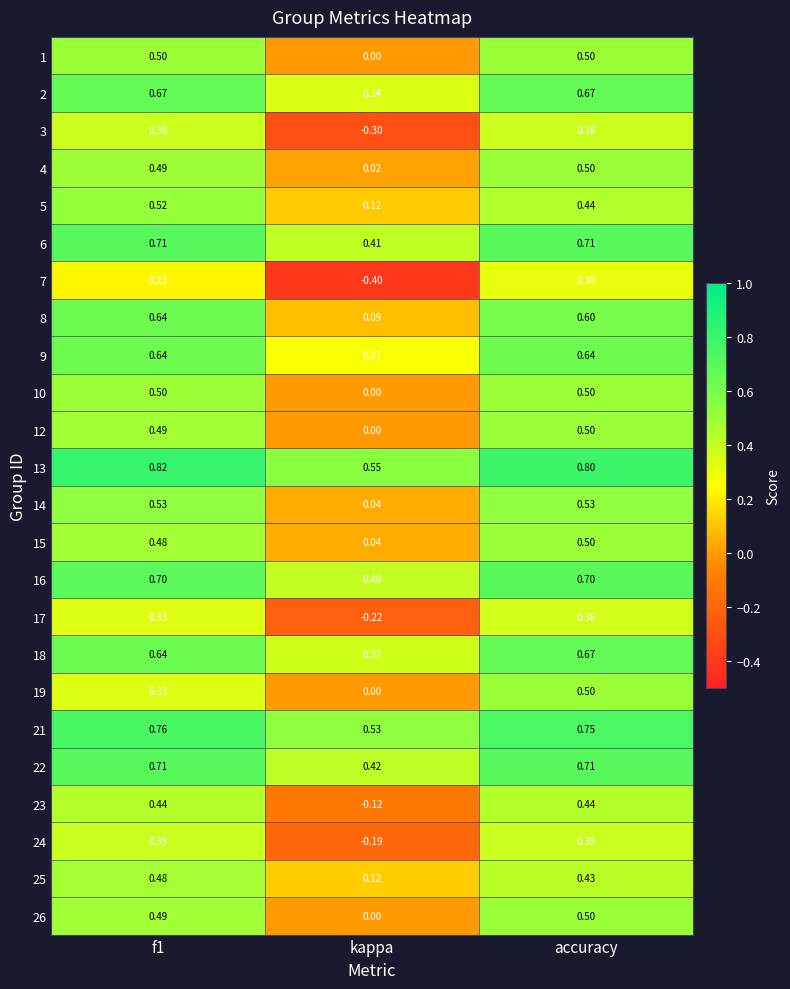

How many series are shown in this chart?

24